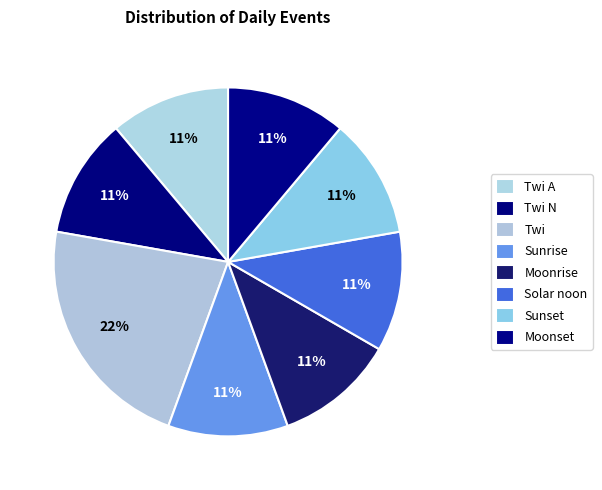

How many slices are in this pie chart?

8